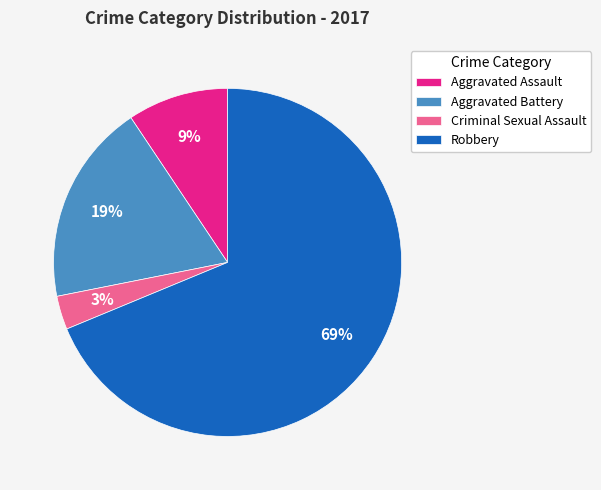

How many slices are in this pie chart?

4